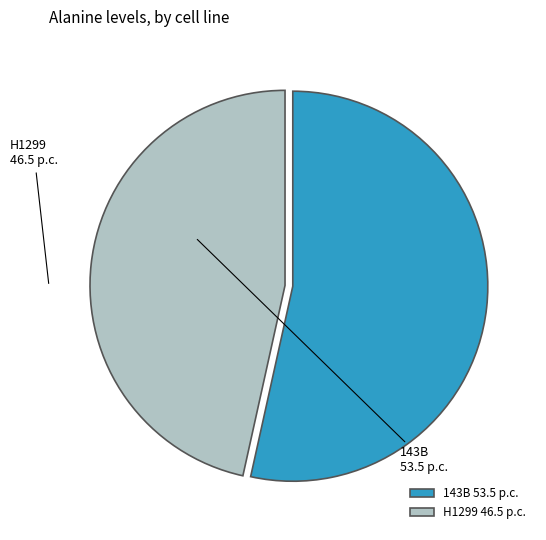

Which slice represents more than half of the pie?

143B